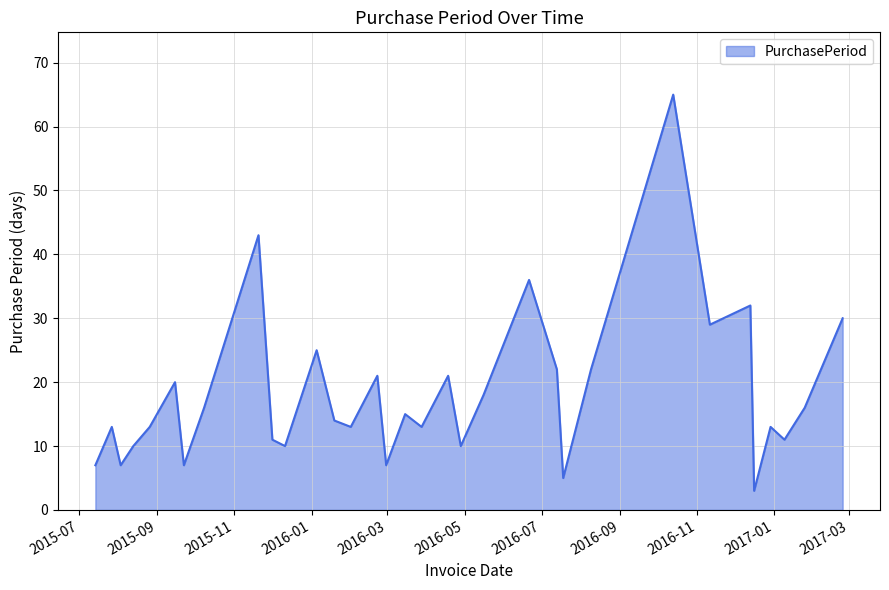

What is the greatest value displayed?

65